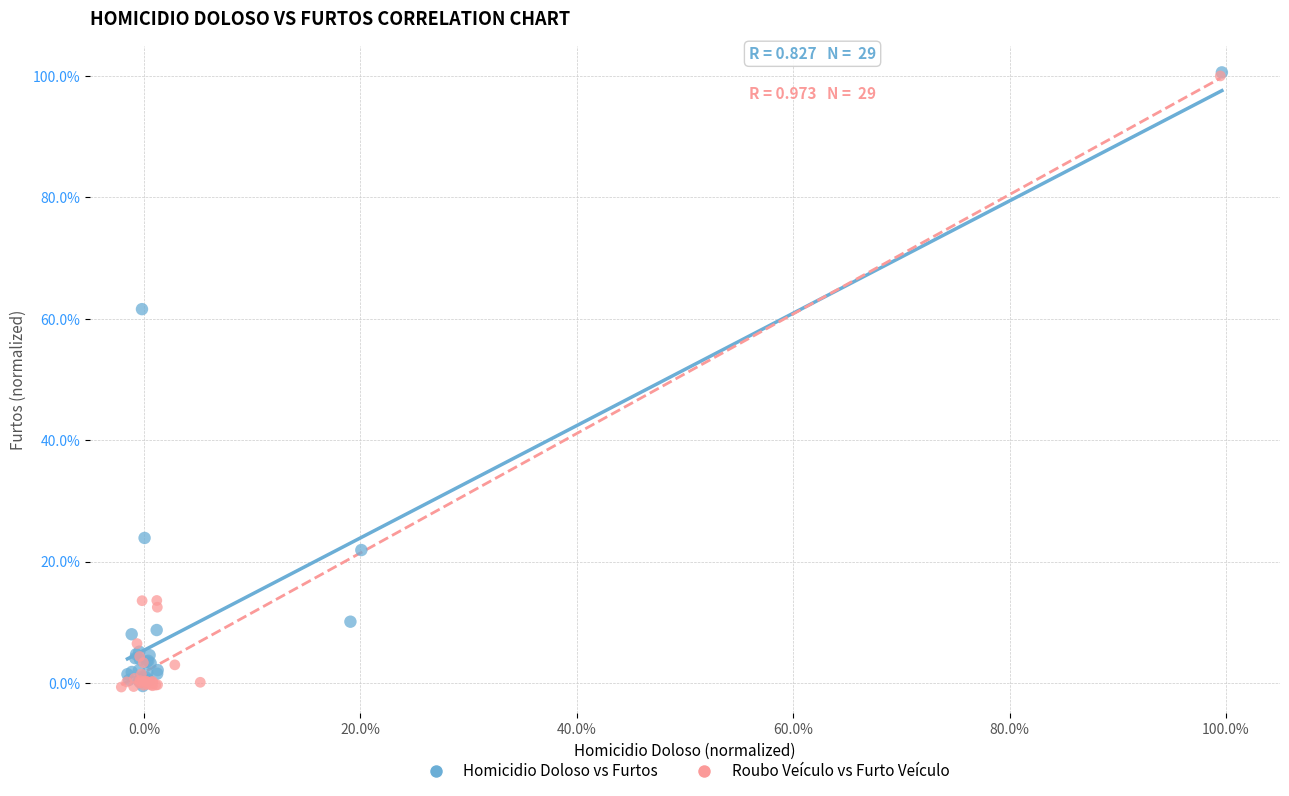

What are all the series names shown in the legend?

Homicidio Doloso vs Furtos, Roubo Veículo vs Furto Veículo